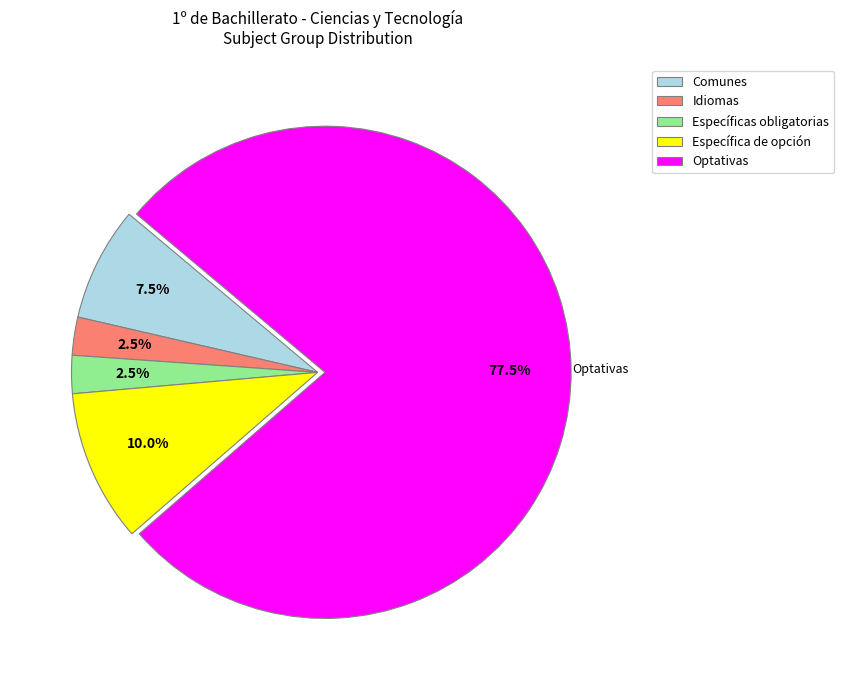

To the nearest percent, what is the difference between the largest and smallest slice percentages?

75%